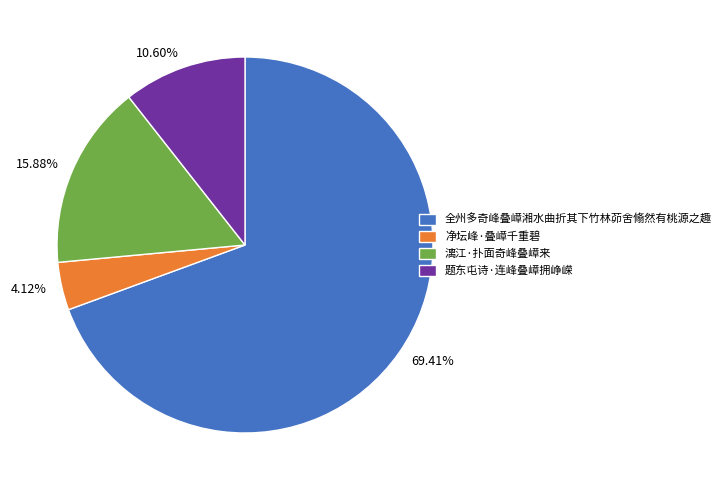

To the nearest percent, what is the combined percentage of 全州多奇峰叠嶂湘水曲折其下竹林茆舍翛然有桃源之趣 and 漓江·扑面奇峰叠嶂来?

85%